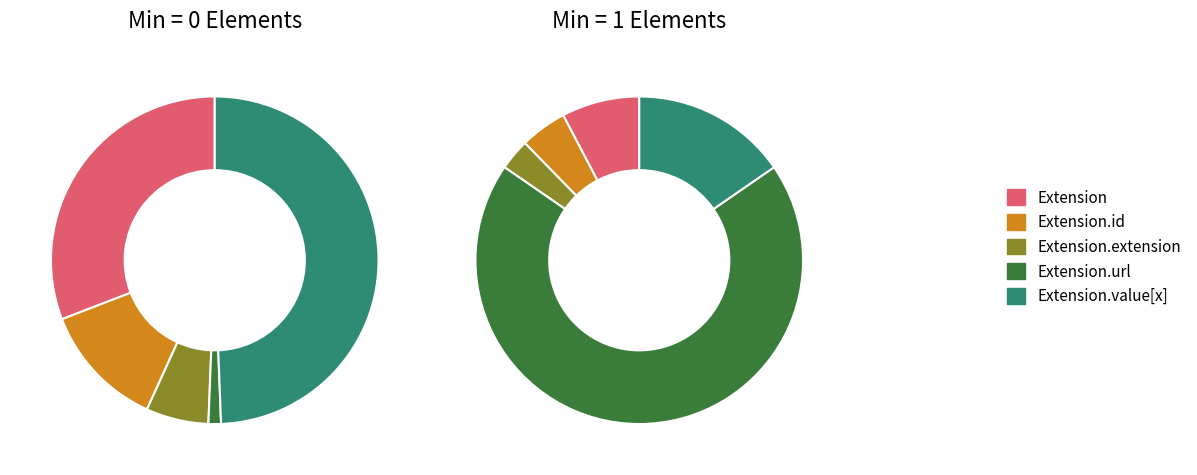

Which category accounts for the majority?

Extension.url